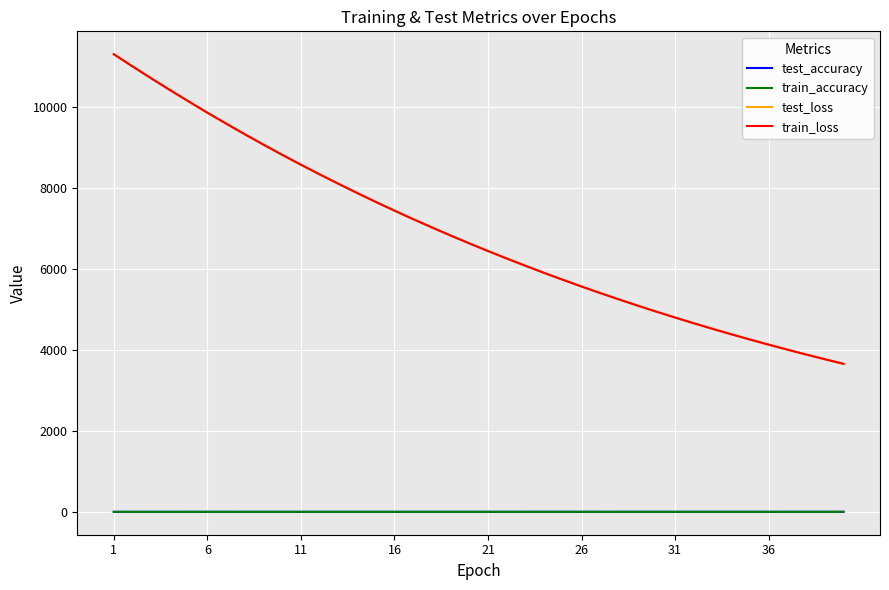

How many lines are shown in the chart?

4